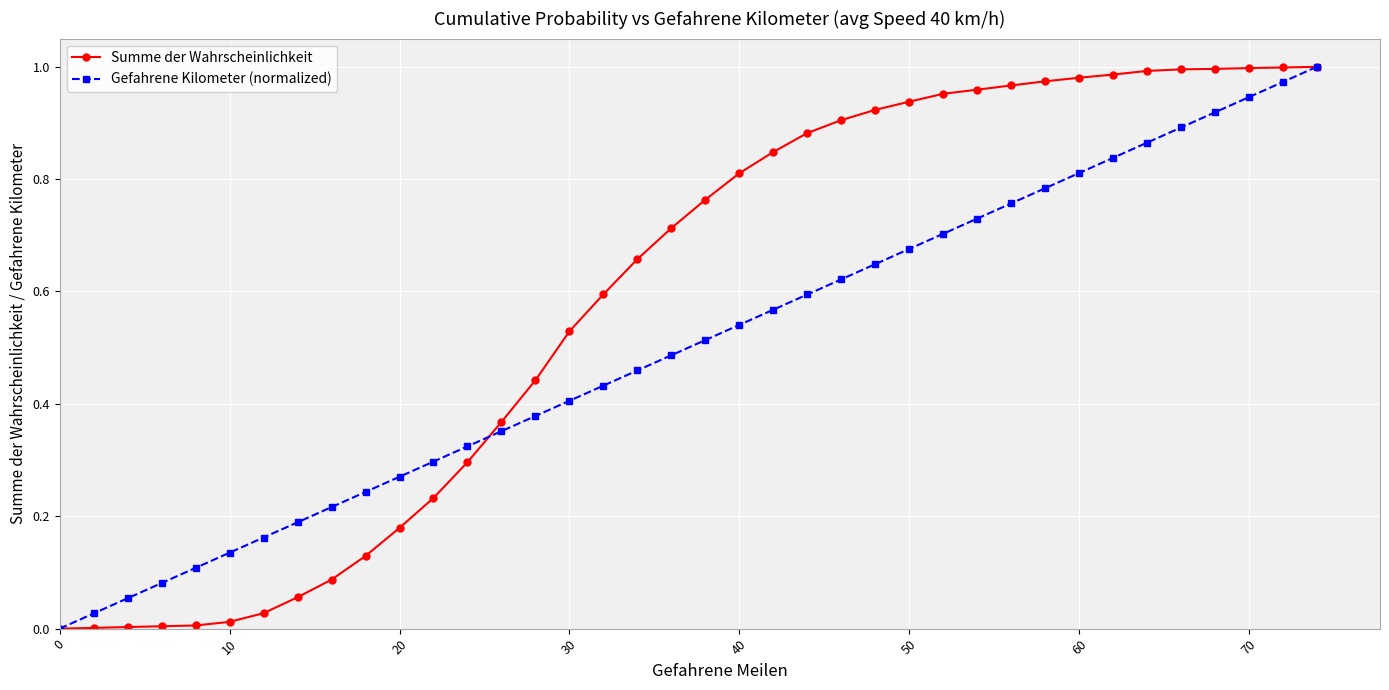

True or false: Gefahrene Kilometer (normalized) has more than 1 points higher than both neighbors.

False